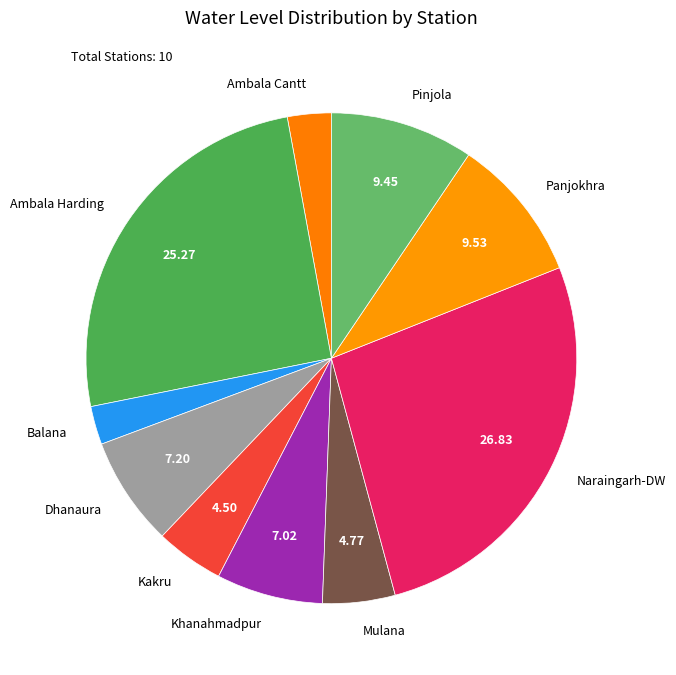

Combined, do Kakru and Ambala Cantt account for over 50%?

No